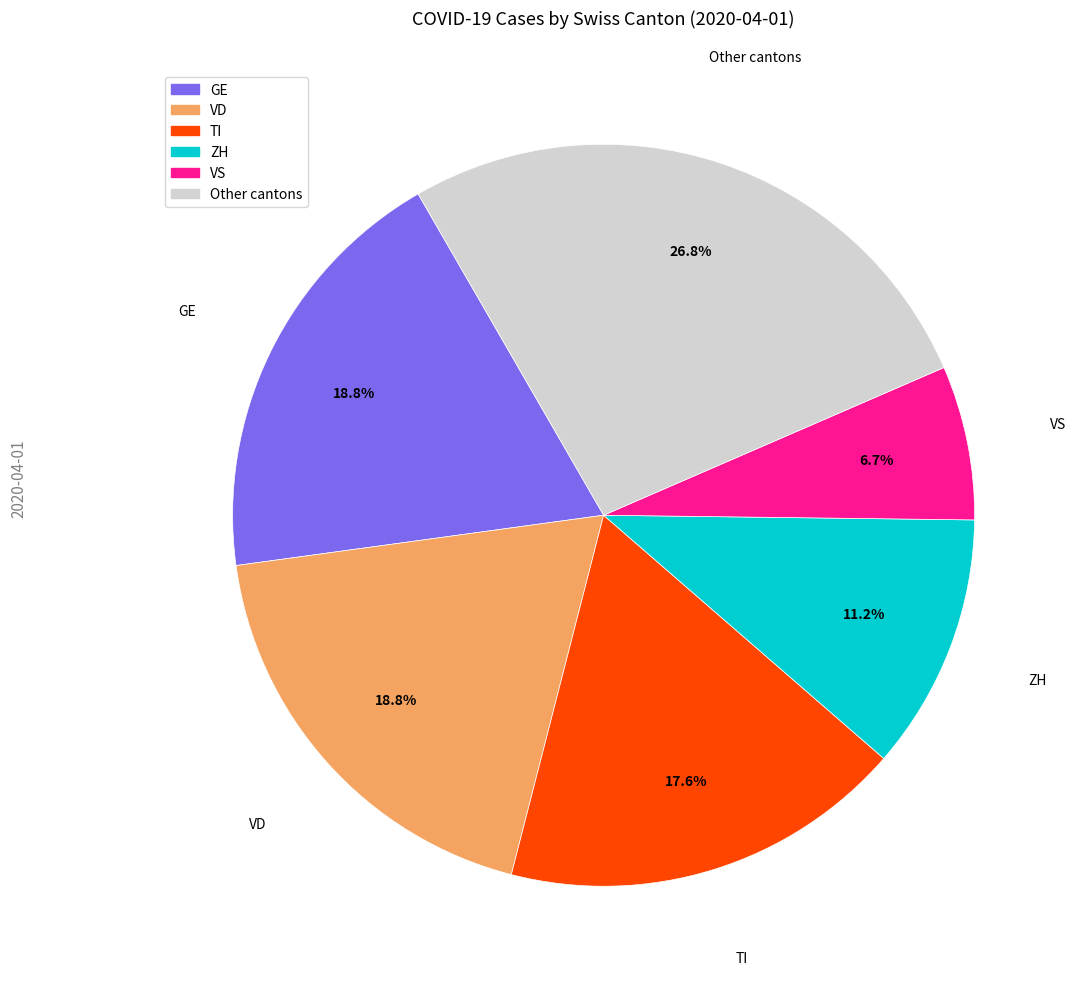

Is there any slice that represents more than half of the pie?

No